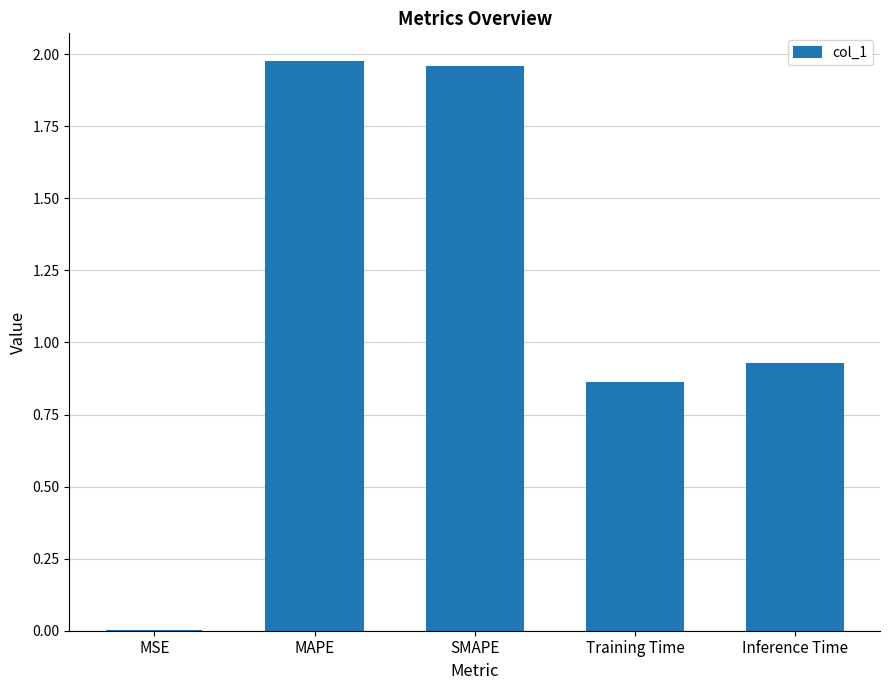

Which has a higher value, Inference Time or MSE?

Inference Time